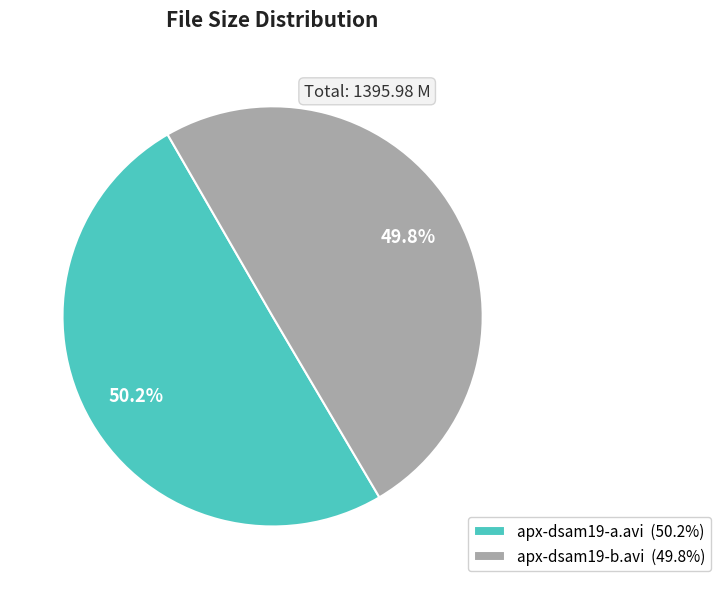

To the nearest percent, what is the combined percentage of apx-dsam19-a.avi and apx-dsam19-b.avi?

100%